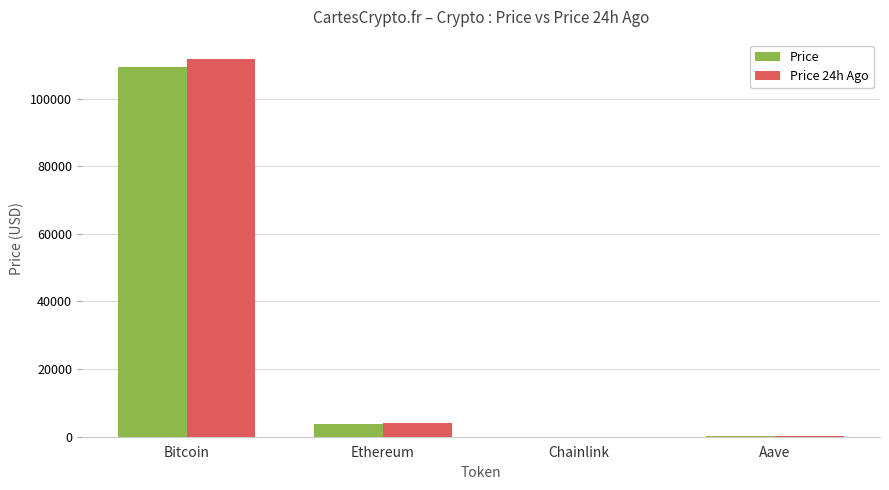

At which category does the chart reach its peak across all series?

Bitcoin